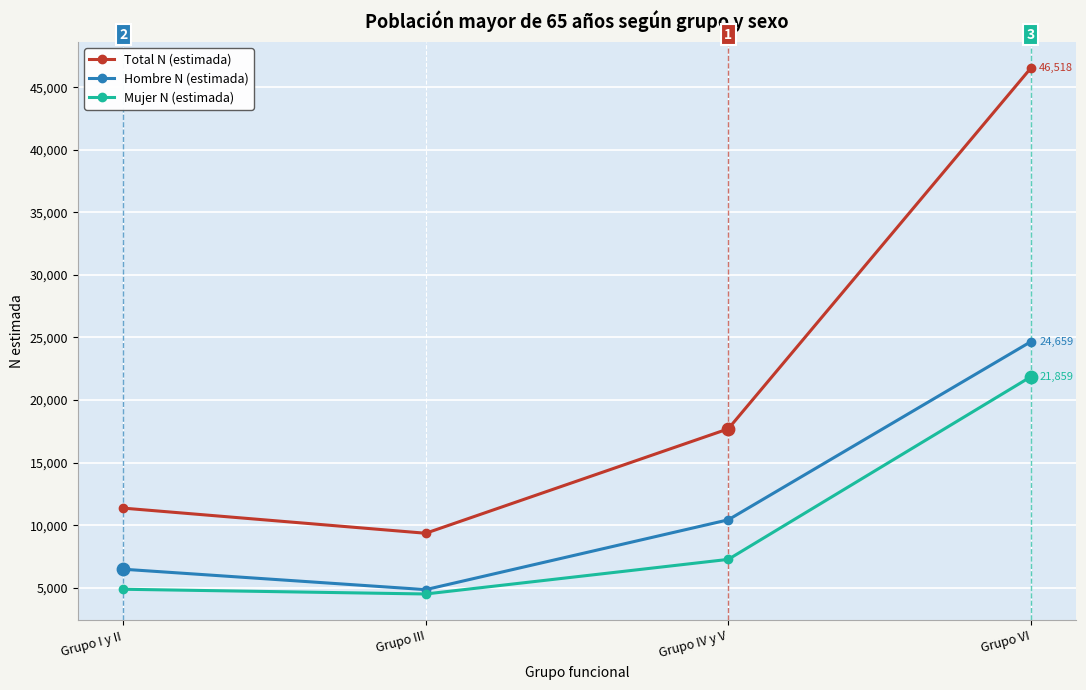

At how many categories does at least one series exceed 9843?

3